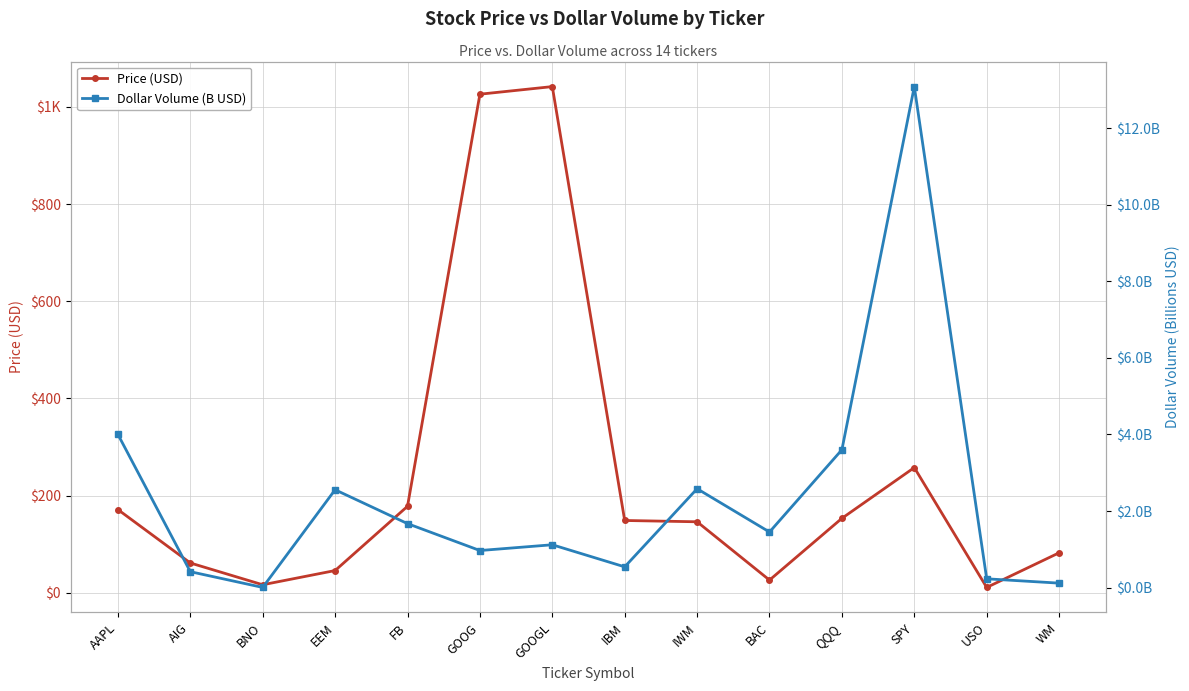

Reading left to right, list all the values displayed in this chart.

Price (USD): 171.3	61.5	16.6	45.9	178.1	1026.0	1041.6	148.9	146.2	26.2	153.3	257.7	11.1	82.4
Dollar Volume (B USD): 4.0	0.4	0.0	2.6	1.7	1.0	1.1	0.5	2.6	1.5	3.6	13.1	0.2	0.1